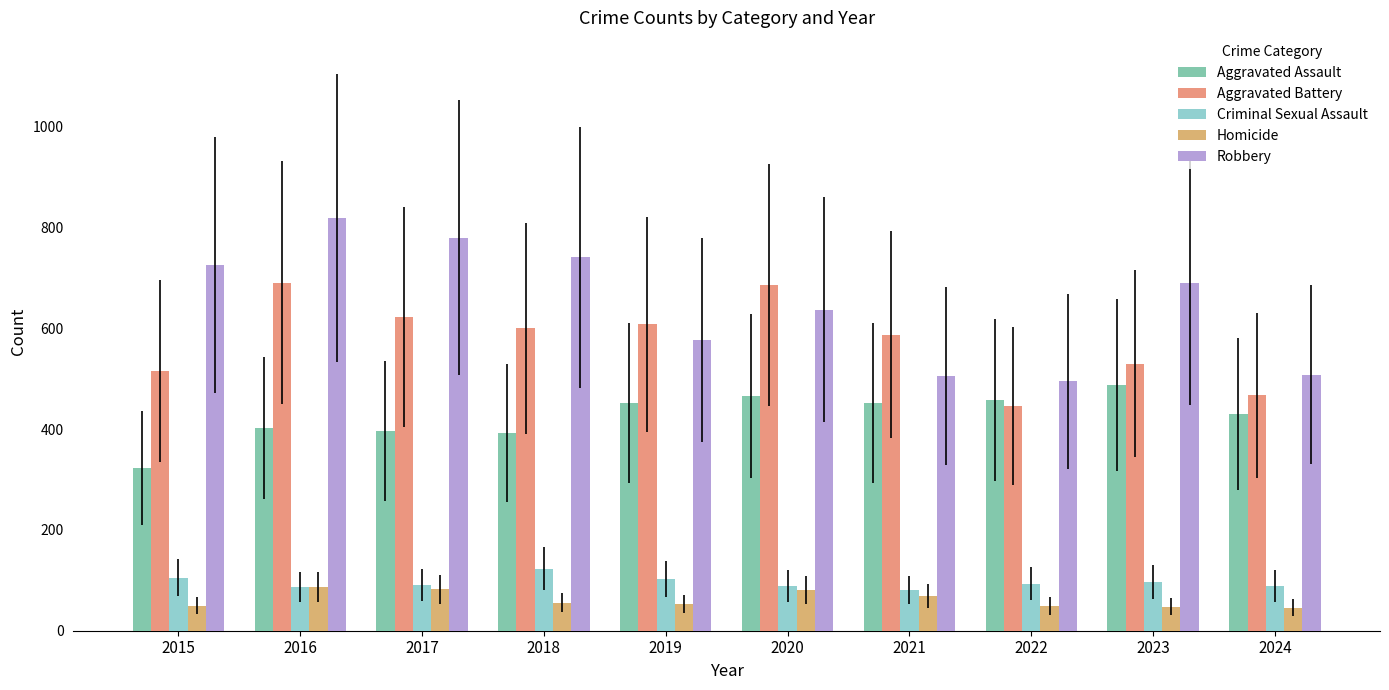

What is the minimum value for Homicide?

46